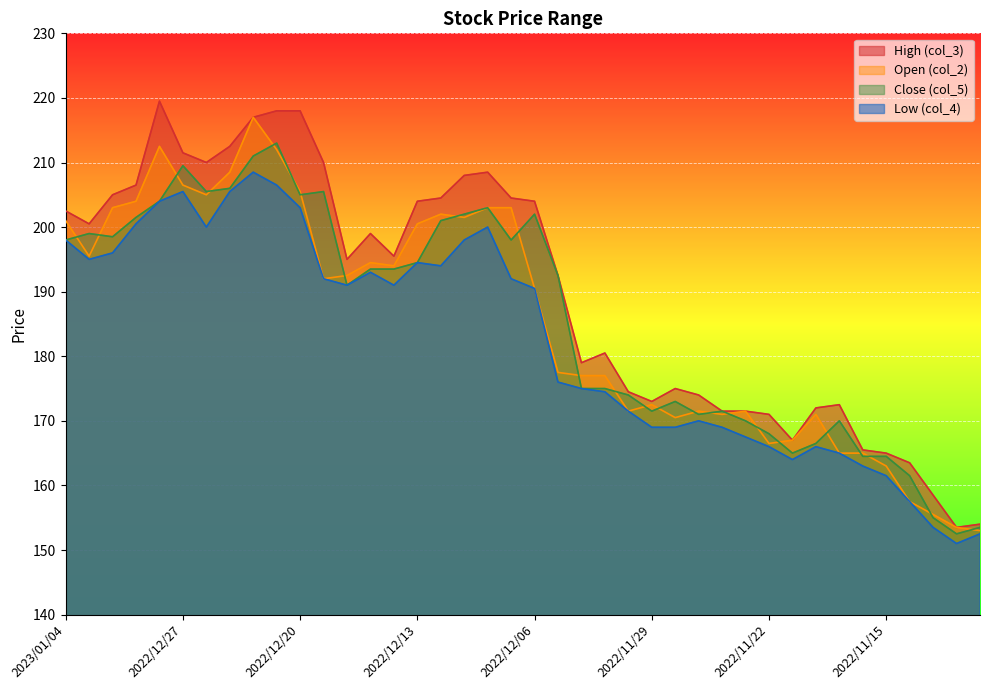

What is the label of the 32nd point from the right?

2022/12/22